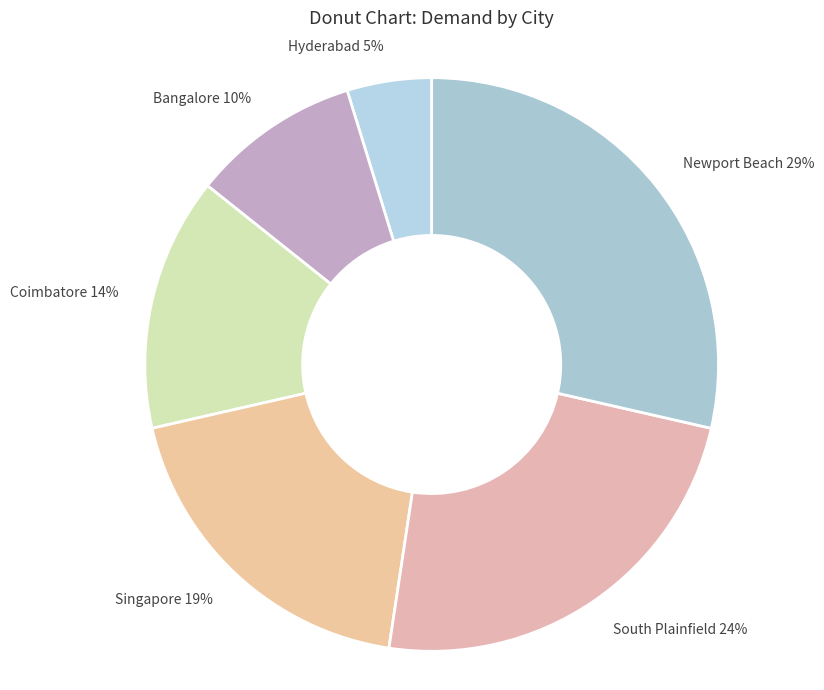

Which category has the smallest portion of the pie?

Hyderabad